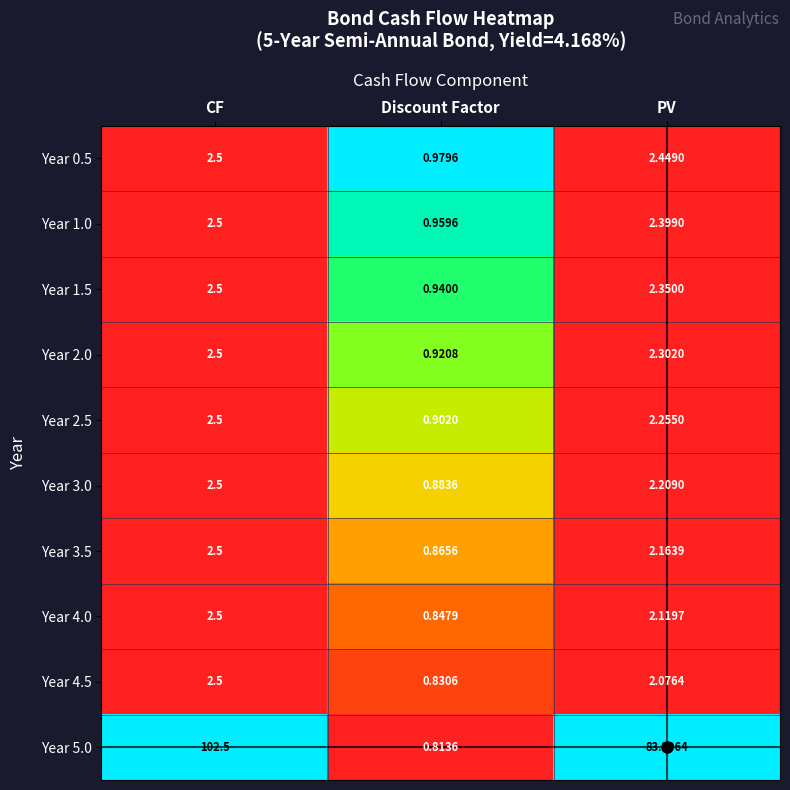

Is the value of Year 2.0 at PV greater than the value of Year 3.0 at CF?

No